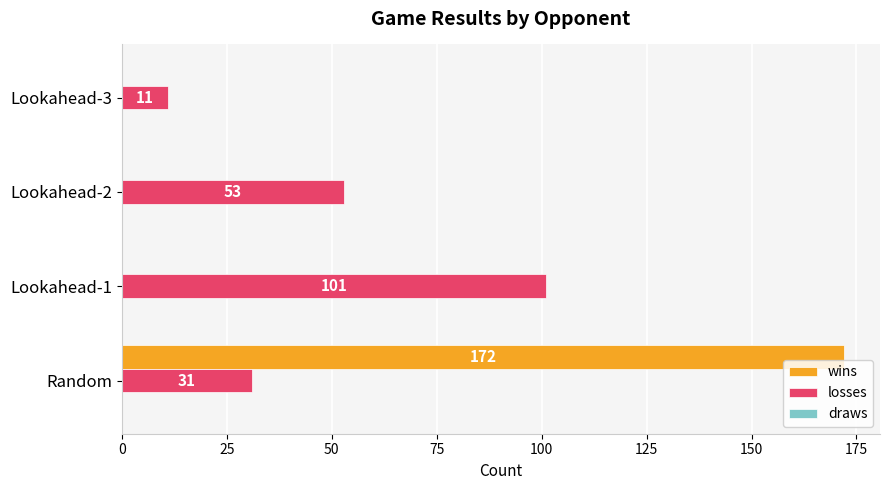

What value does the losses series have at Lookahead-2?

53